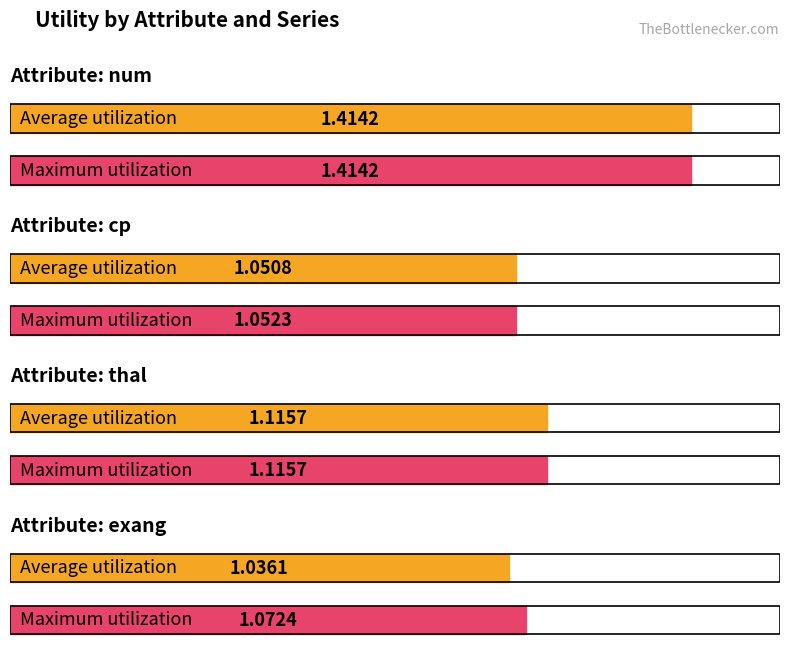

What position from the left is max?

3